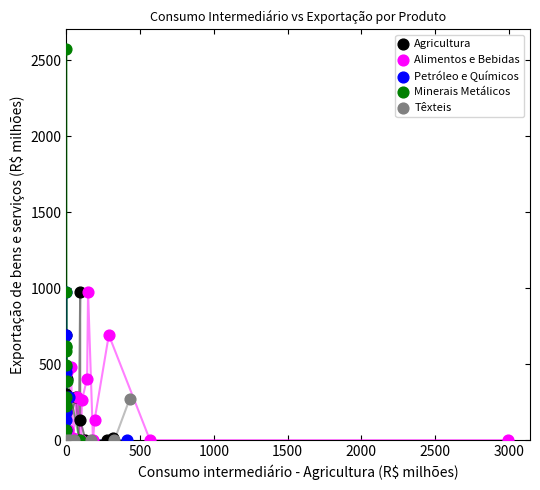

What are all the series names shown in the legend?

Agricultura, Alimentos e Bebidas, Petróleo e Químicos, Minerais Metálicos, Têxteis